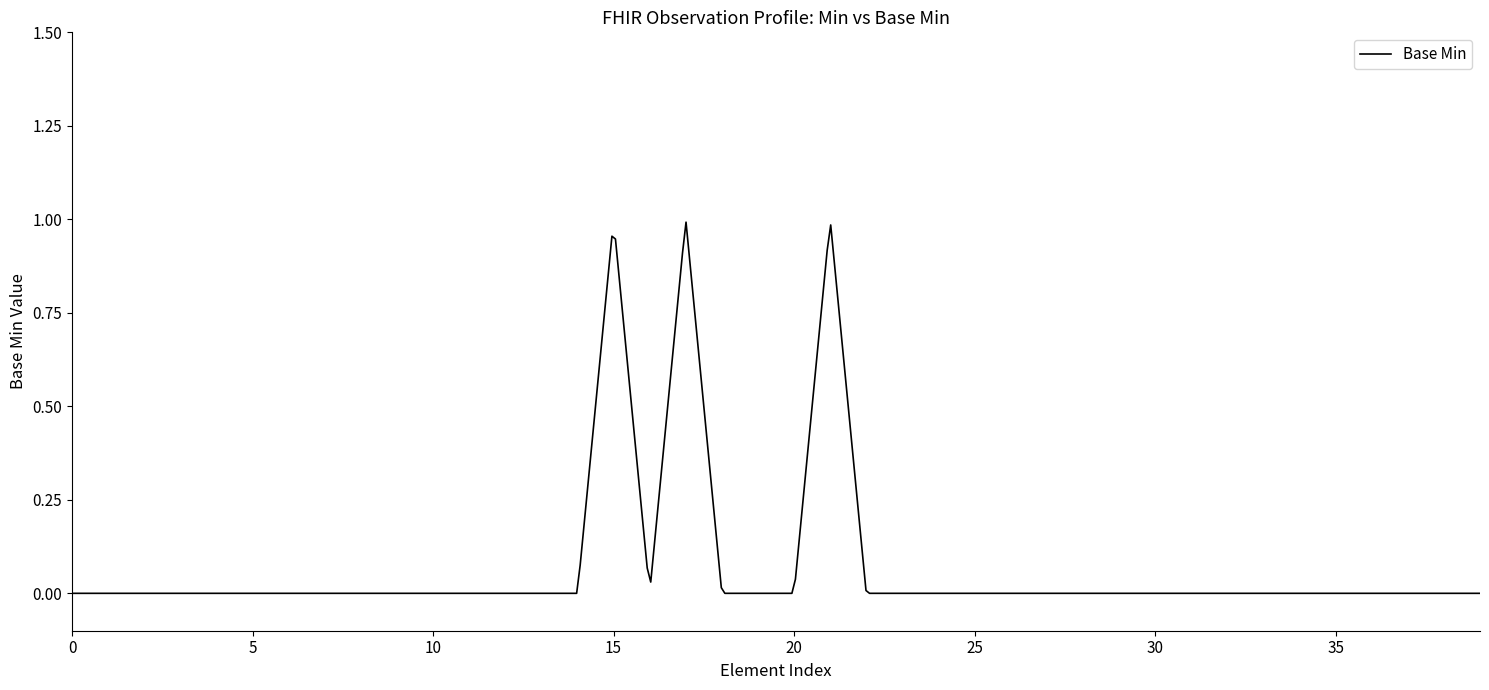

Does the chart display data point markers on the line(s)?

No